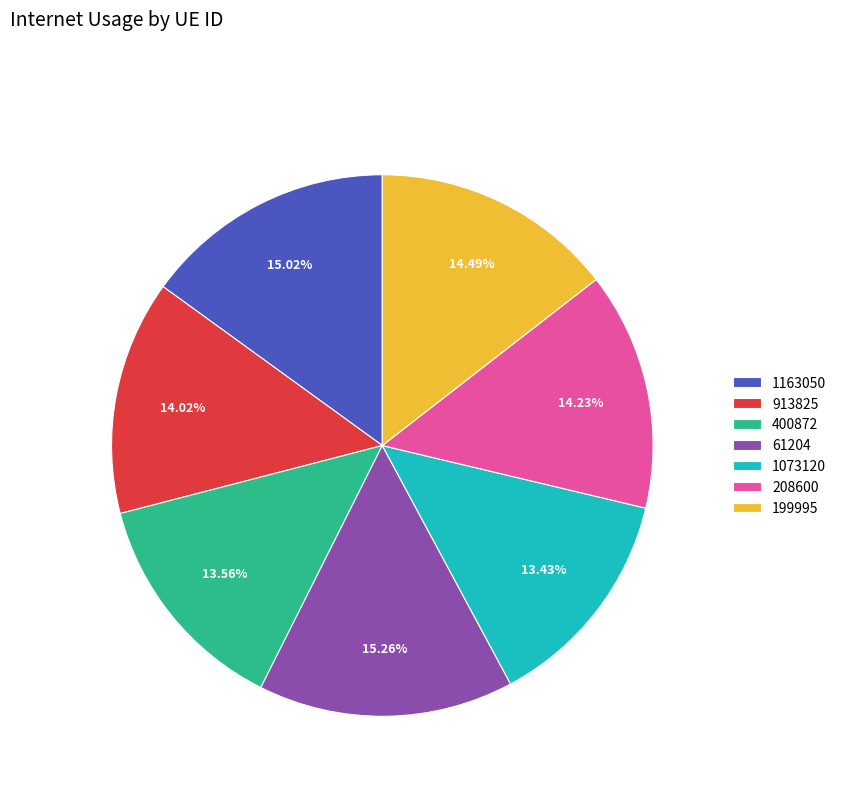

To the nearest percent, what is the difference between the largest and smallest slice percentages?

2%